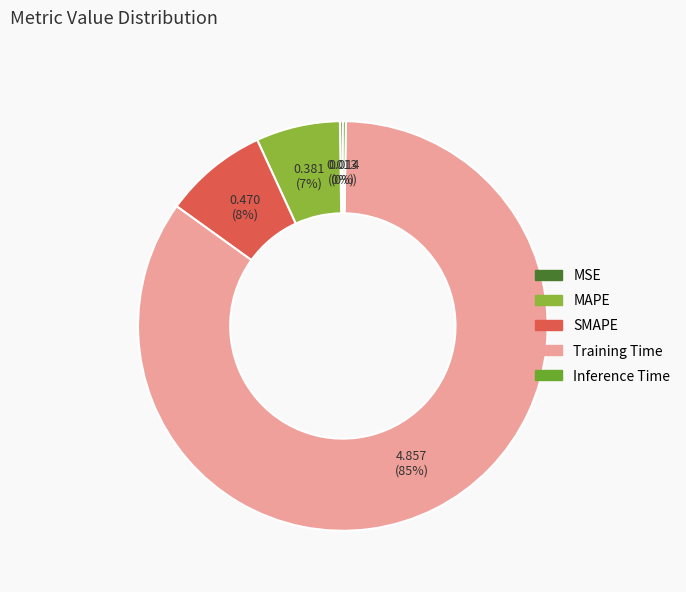

Which slice is the smallest?

MSE